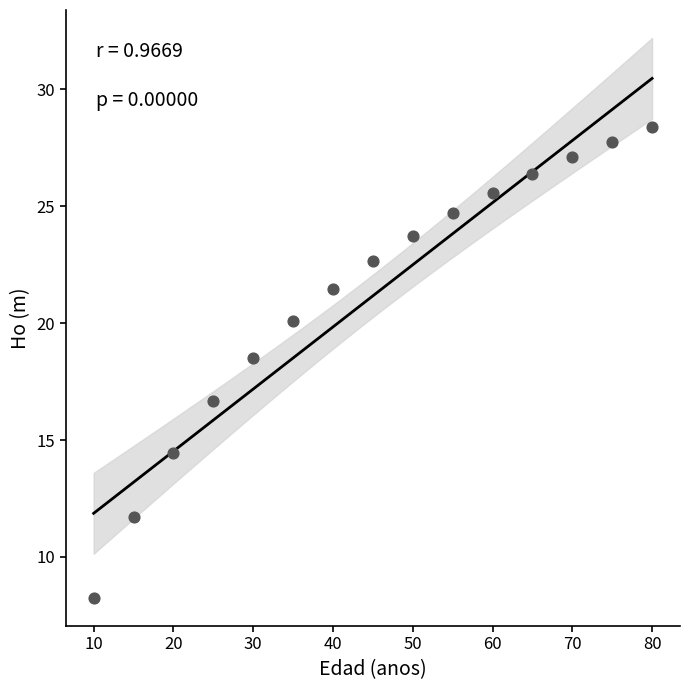

What Y value in the scatter plot is closest to 18?

18.5